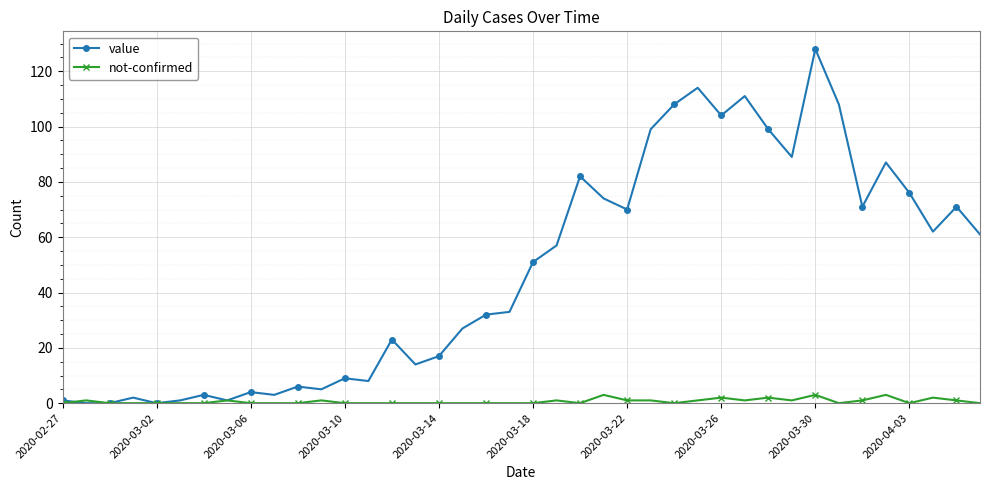

At how many categories does at least one series exceed 43?

20